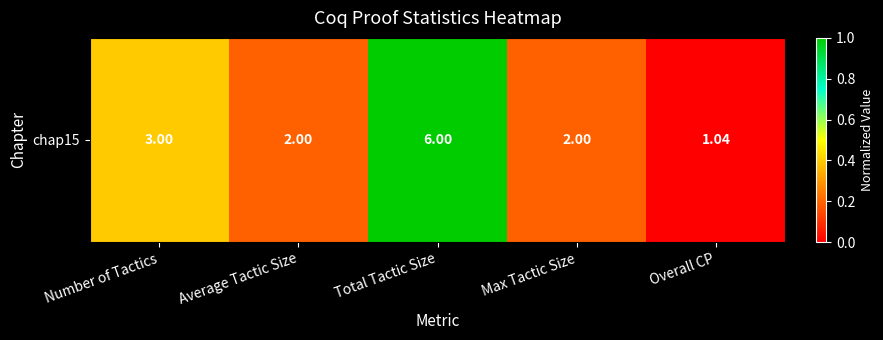

Between Total Tactic Size and Average Tactic Size, which is larger?

Total Tactic Size